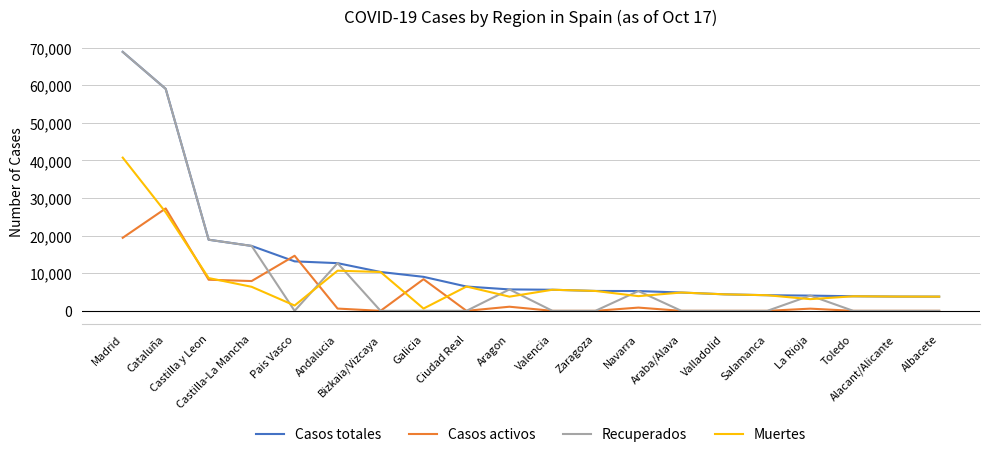

True or false: Casos activos has a value of 27229 at Cataluña.

True